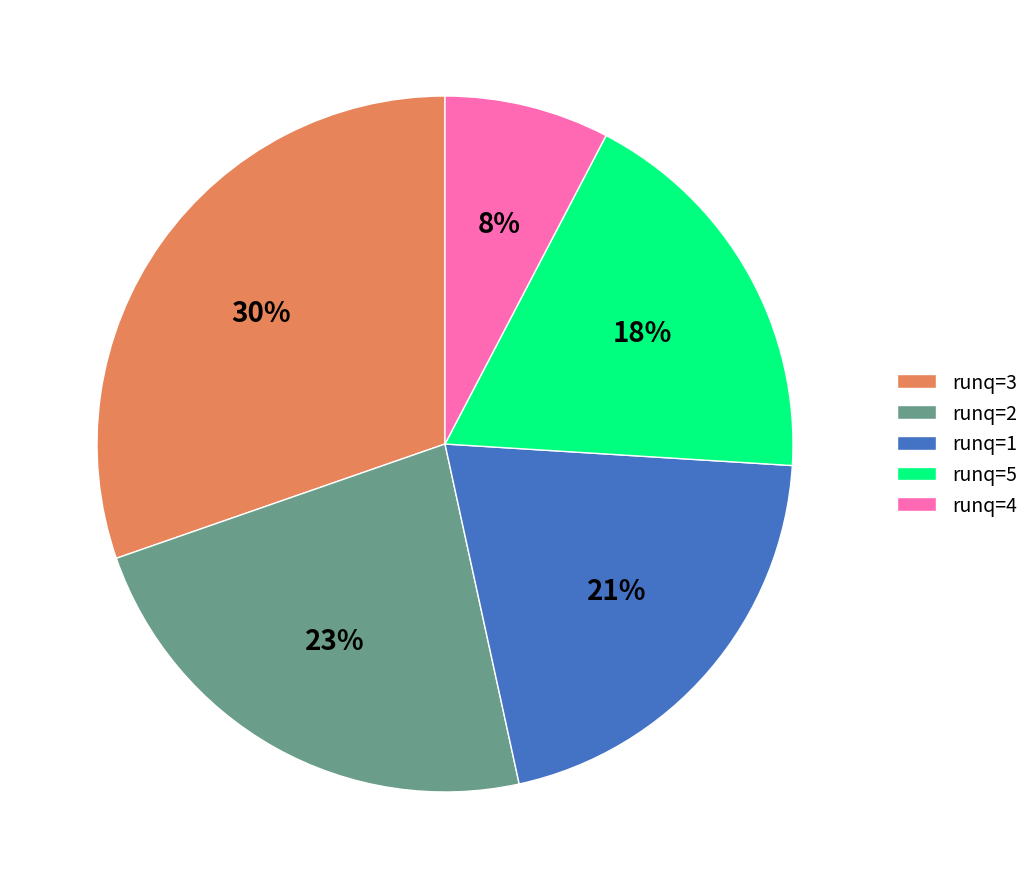

To the nearest percent, what is the combined percentage of runq=5 and runq=2?

41%